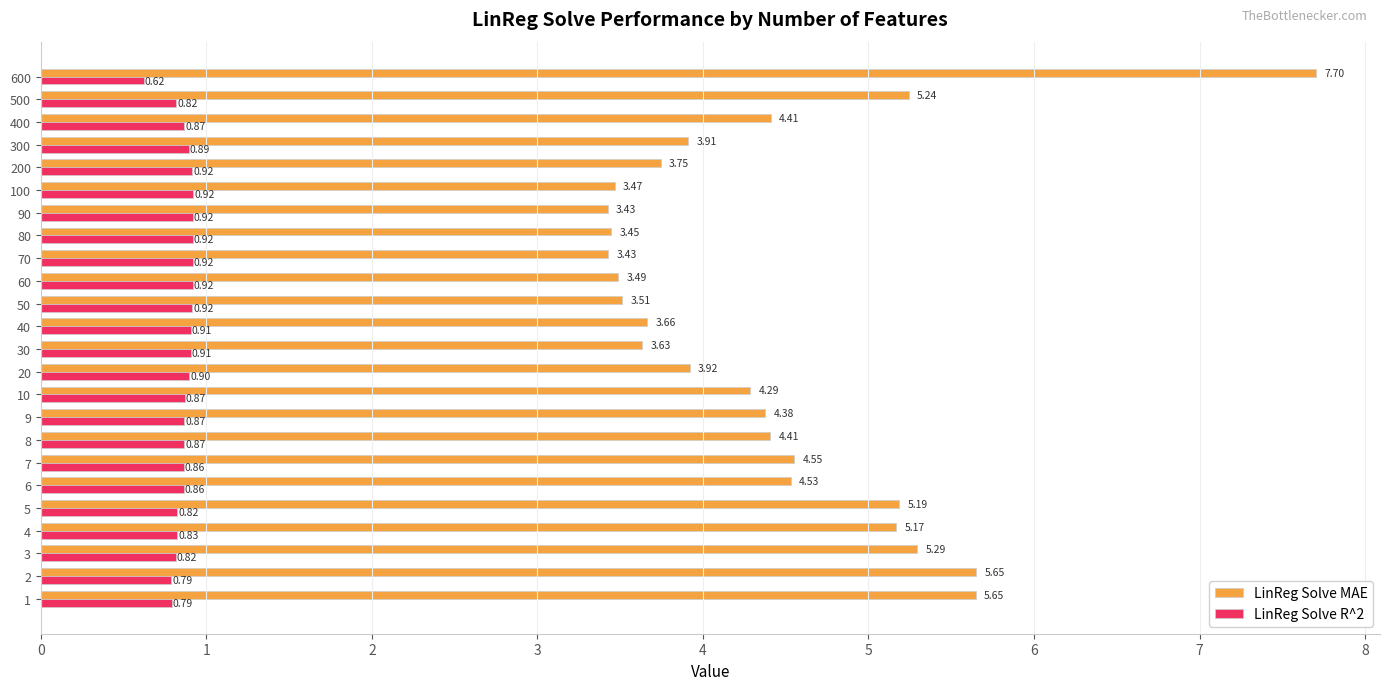

At which category is the sum across all series the highest?

600